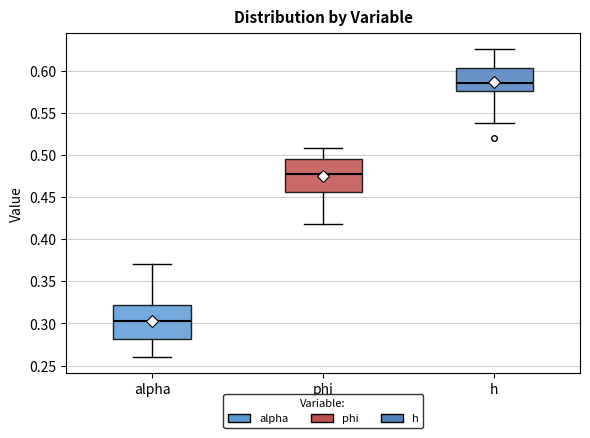

Which box's median line is the highest?

h